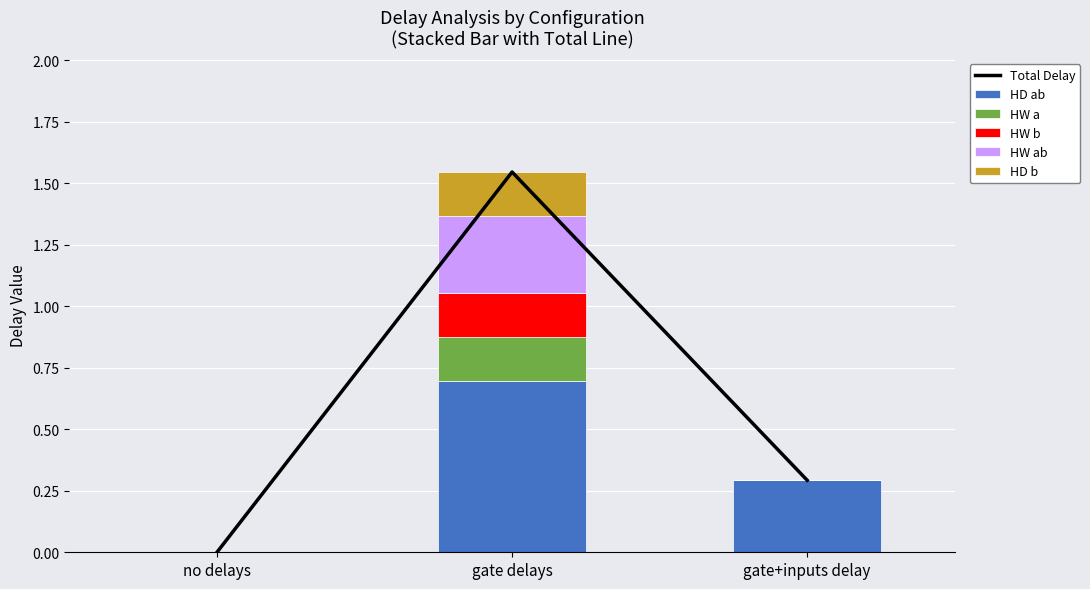

What are all the series names shown in the legend?

Total Delay, HD ab, HW a, HW b, HW ab, HD b